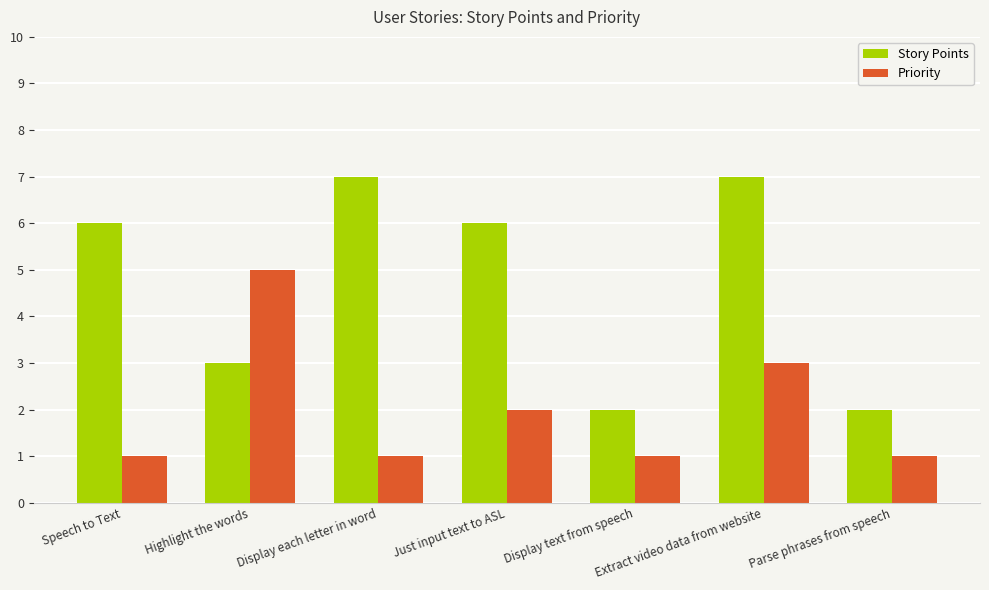

The value of Story Points at Display text from speech is 2. True or false?

True